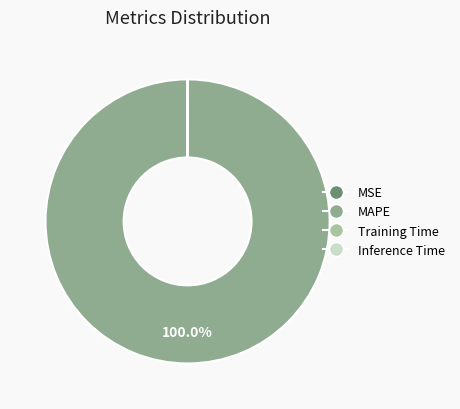

Which category has the smallest portion of the pie?

MSE